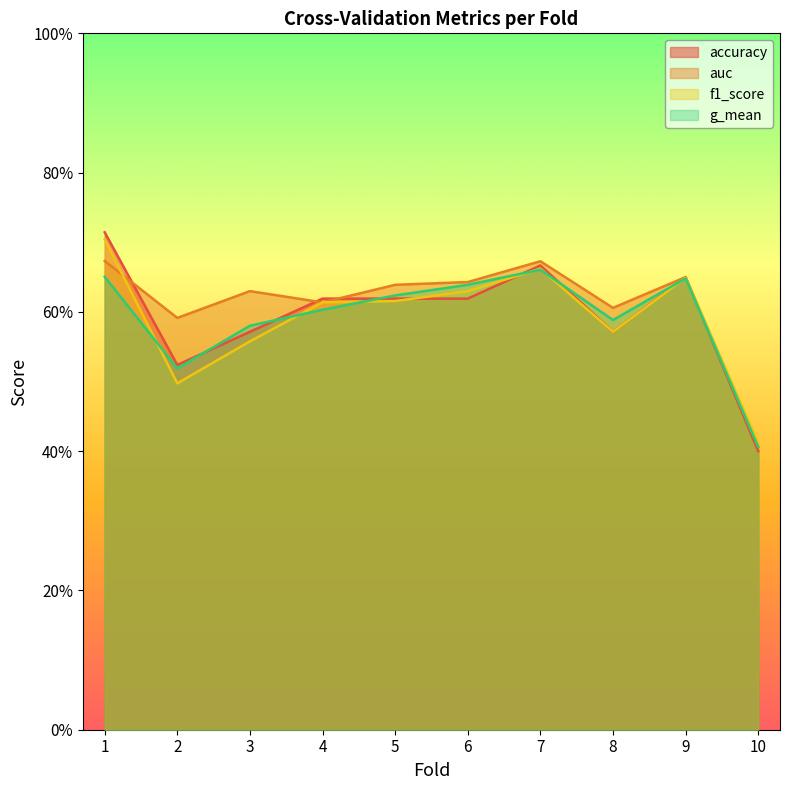

Where do f1_score and g_mean first cross each other?

1 and 2